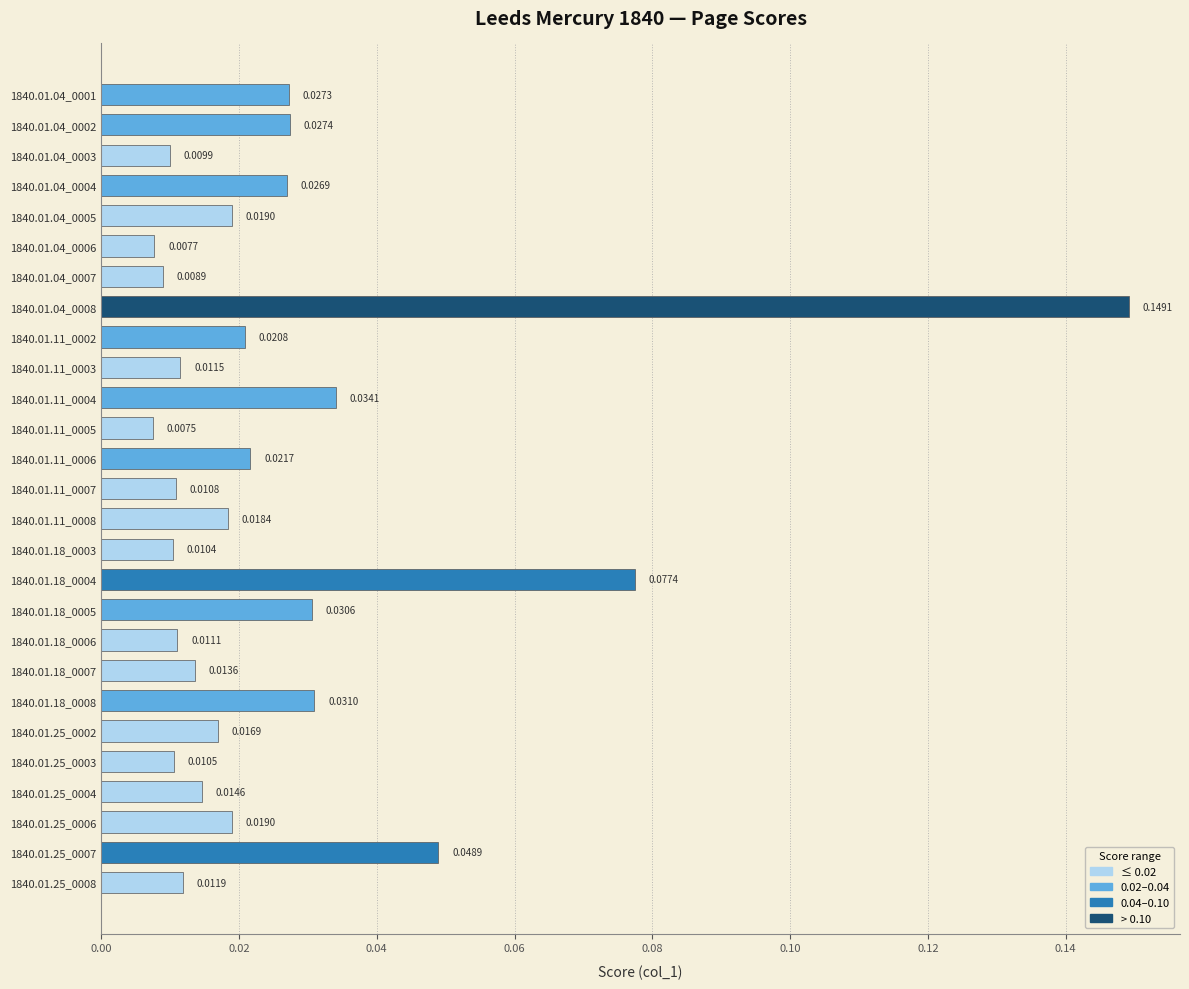

Which has a higher value, 1840.01.25_0008 or 1840.01.25_0003?

1840.01.25_0008